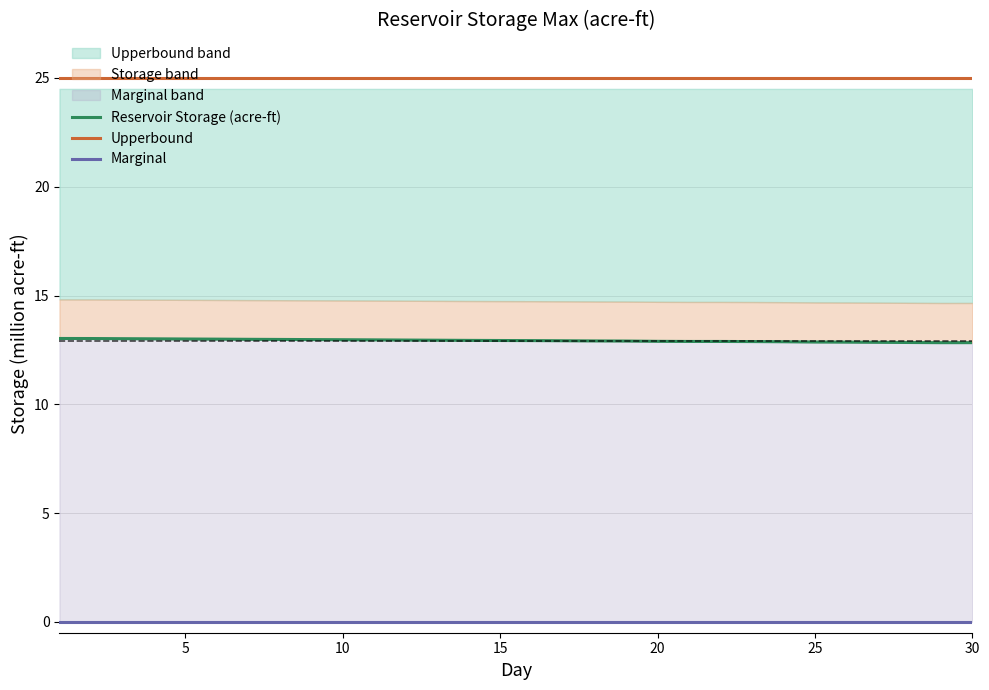

What is the value of the Upperbound point at the 13th from the left?

25.0